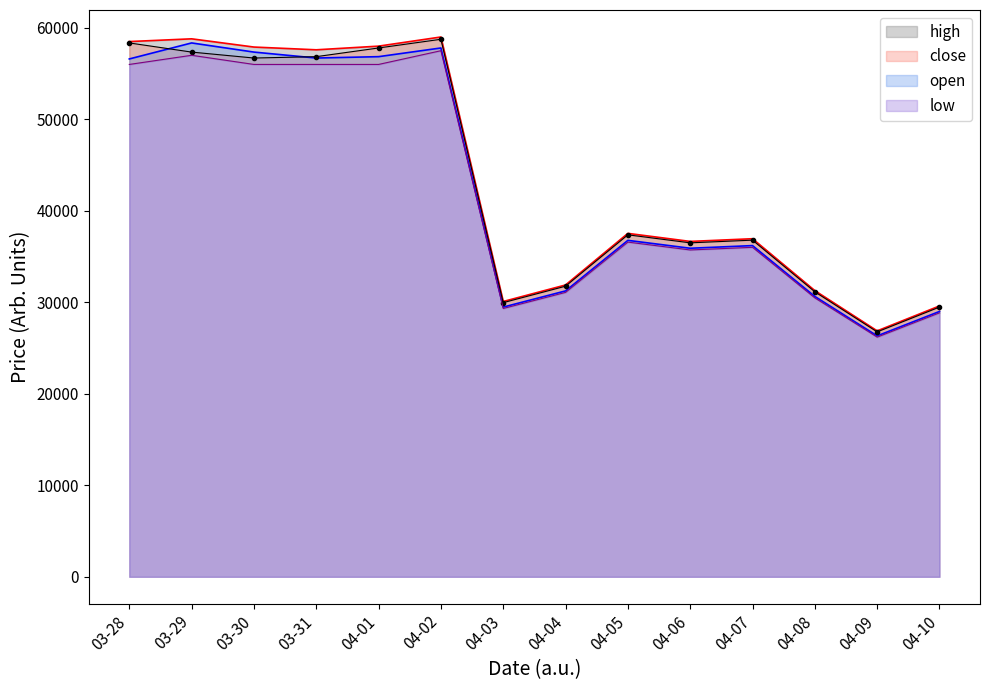

How many lines are shown in the chart?

4